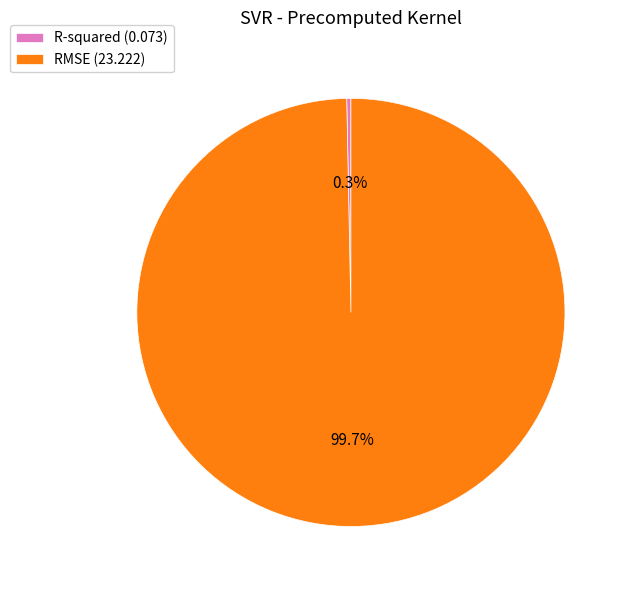

Do RMSE and R-squared together represent more than half of the pie?

Yes